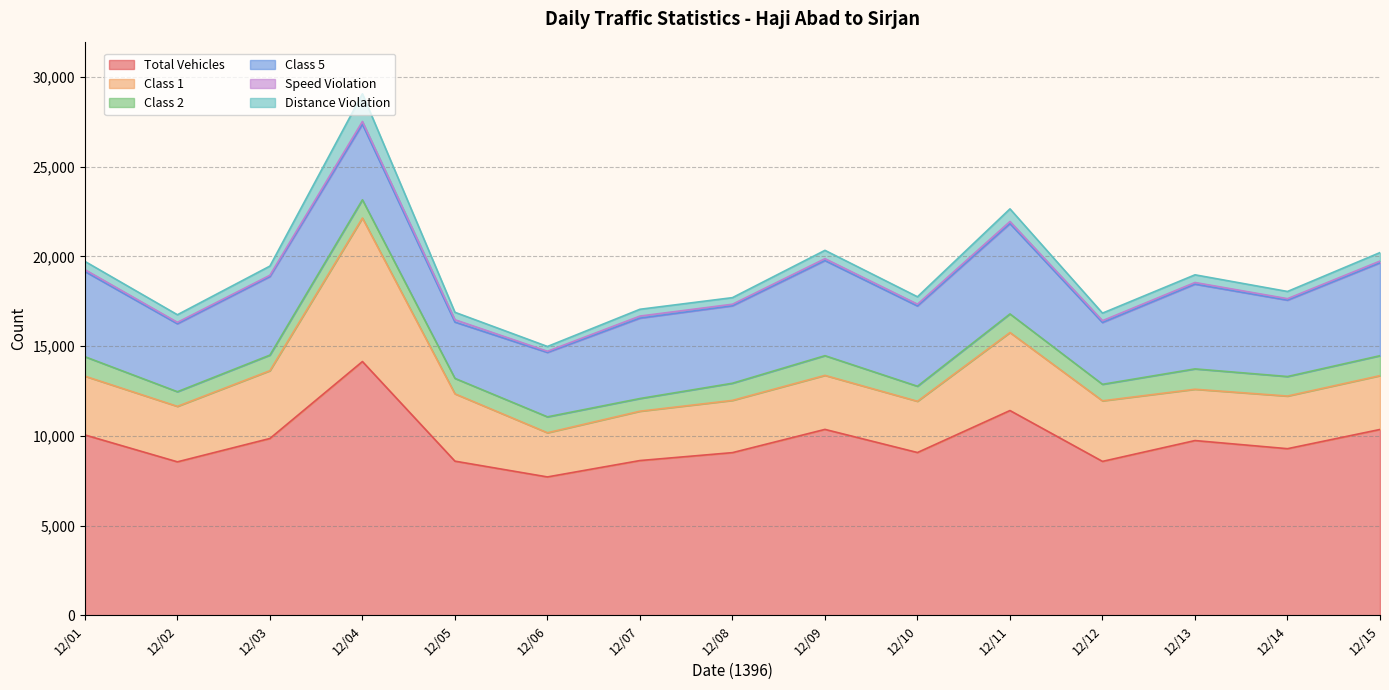

What is the difference between the maximum and minimum values in the Total Vehicles series?

6431